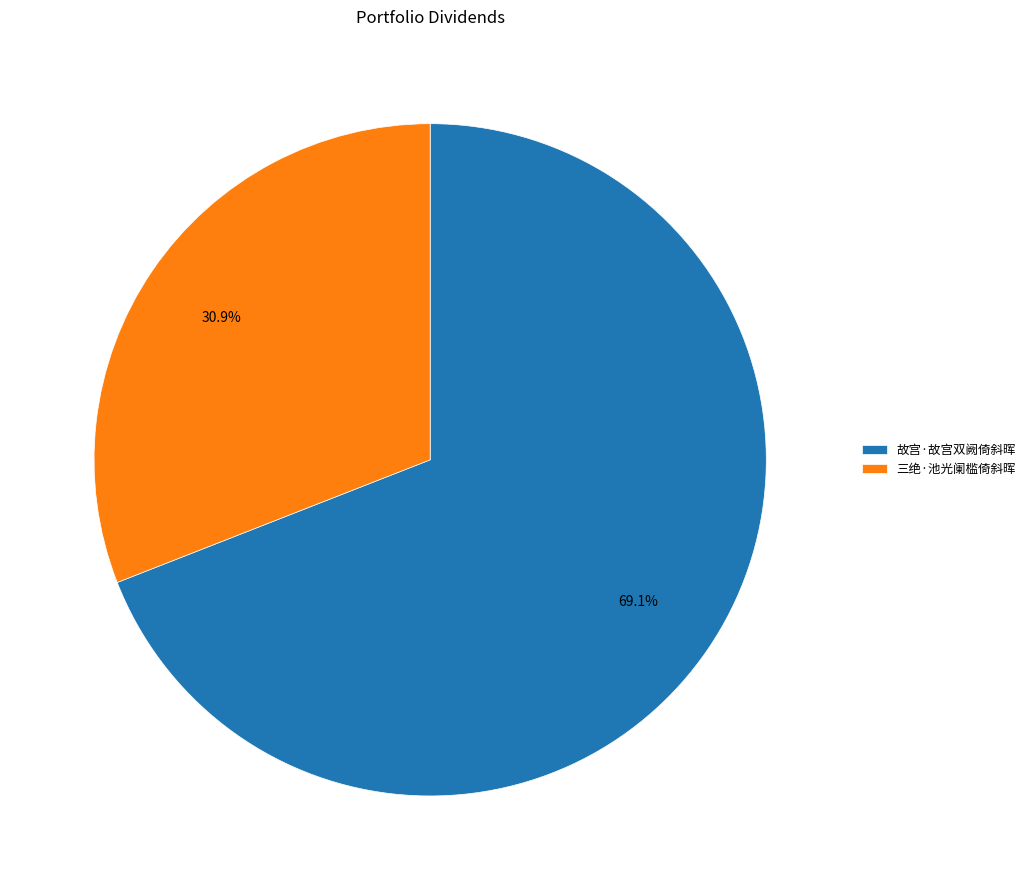

Approximately how many times larger is the value at 故宫·故宫双阙倚斜晖 compared to 三绝·池光阑槛倚斜晖?

2.2